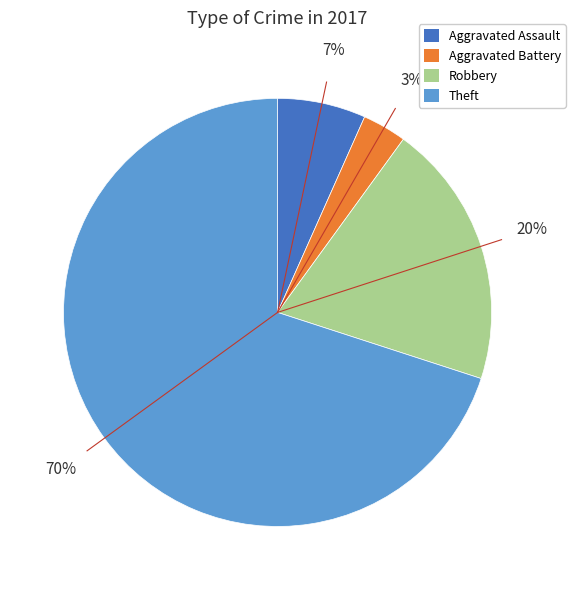

True or false: Robbery accounts for 31% of the total.

False